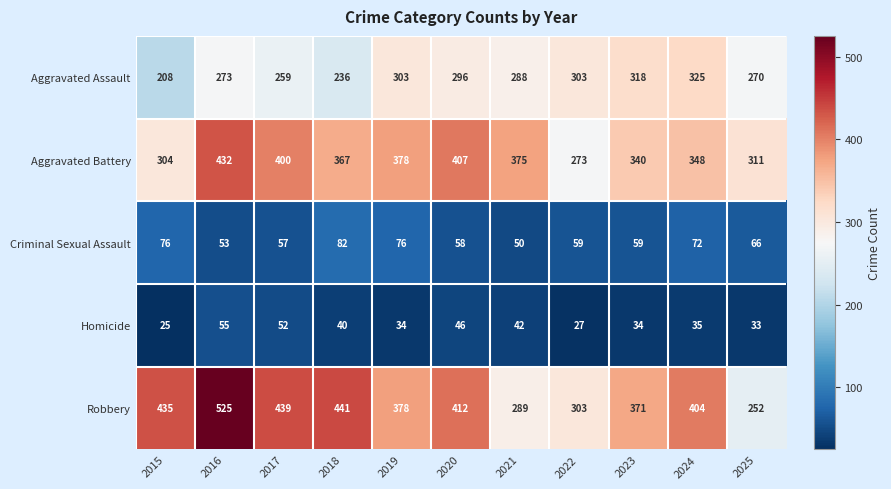

Between 2016 and 2023, which series saw the biggest shift?

Robbery